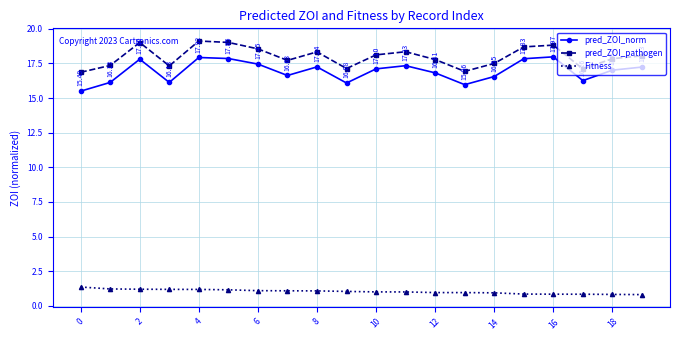

At how many categories does at least one series exceed 13?

20